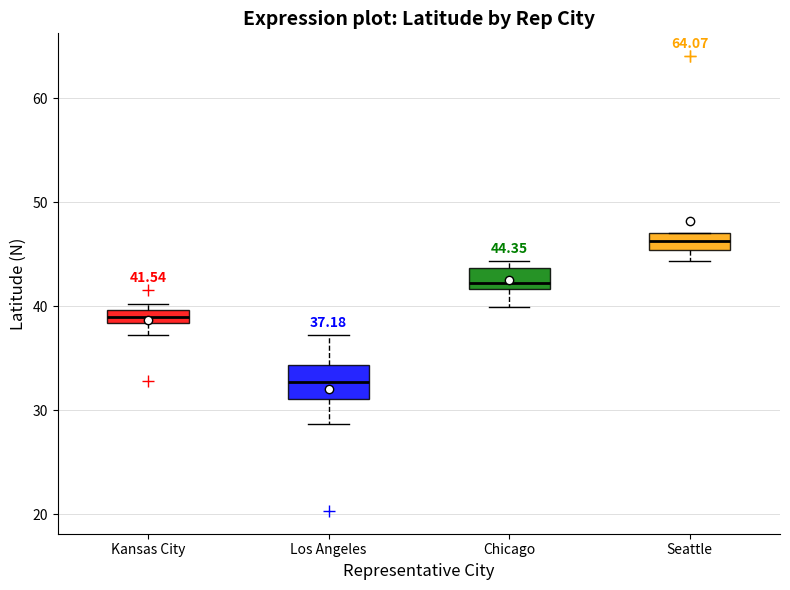

Which box has the lowest median line?

Los Angeles